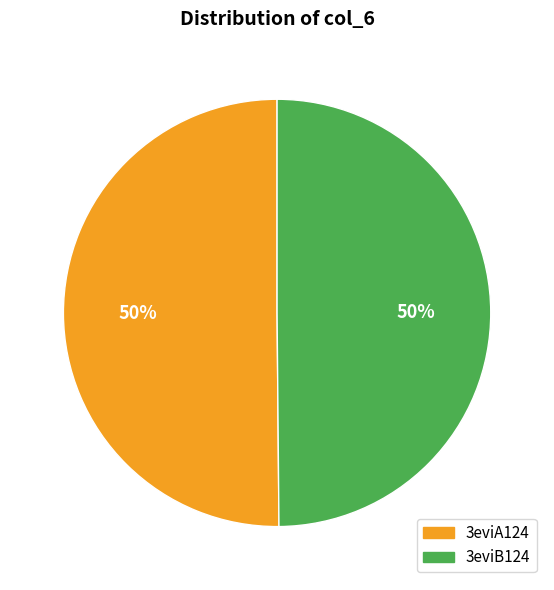

Combined, do 3eviA124 and 3eviB124 account for over 50%?

Yes